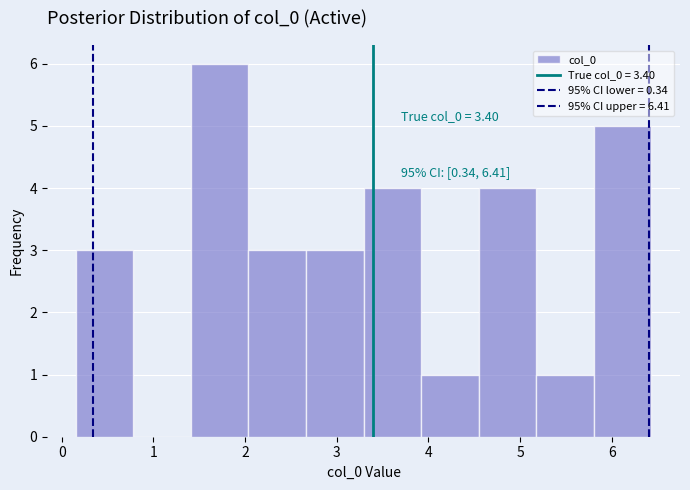

Which range on the x-axis has the tallest bar?

1.4 to 2.0